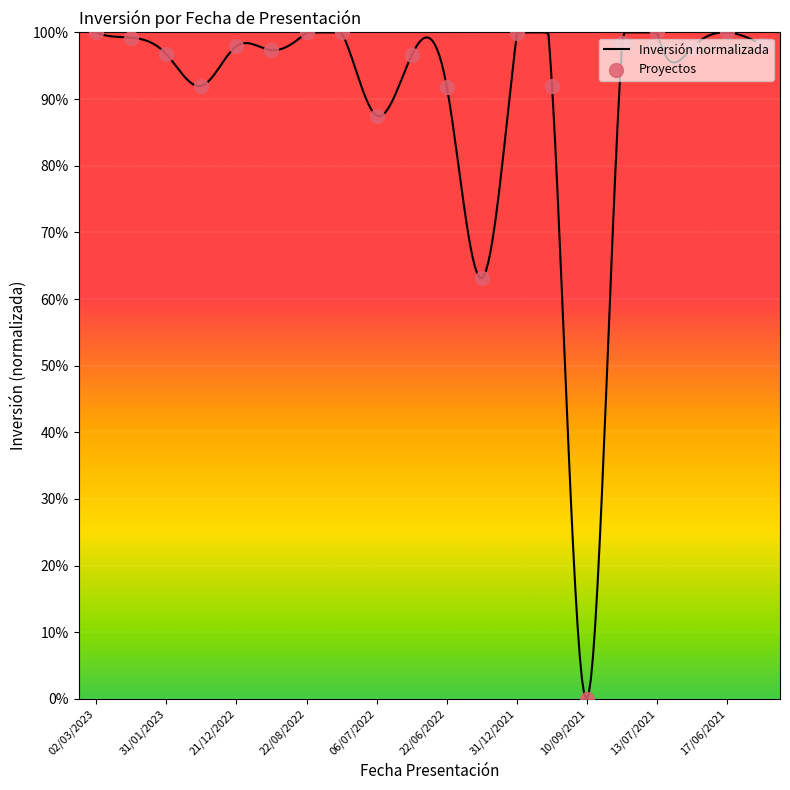

Between 04/08/2021 and 31/12/2021, which is larger?

31/12/2021